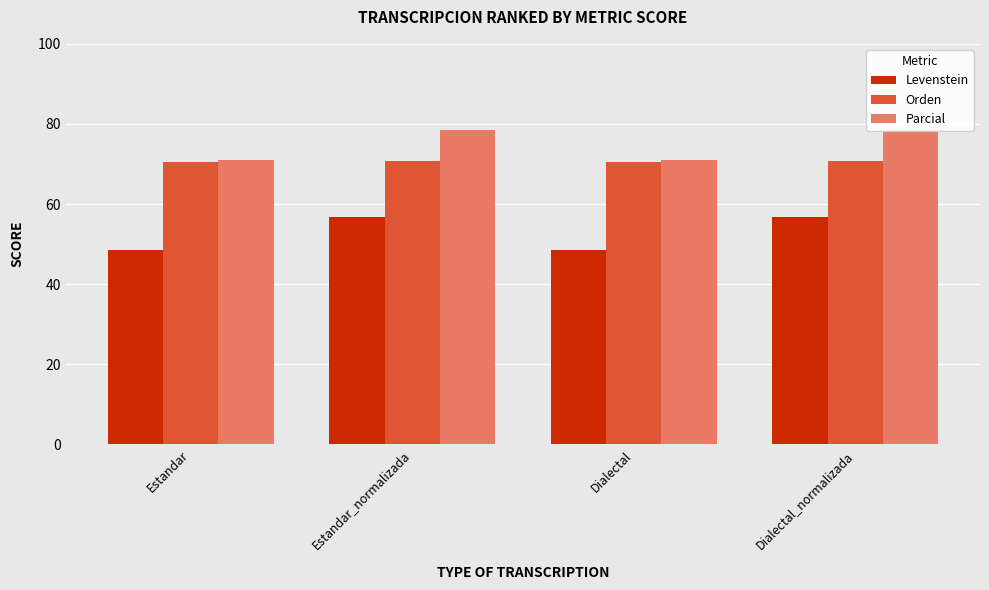

The Levenstein series shows 48.6 at Dialectal. True or false?

True